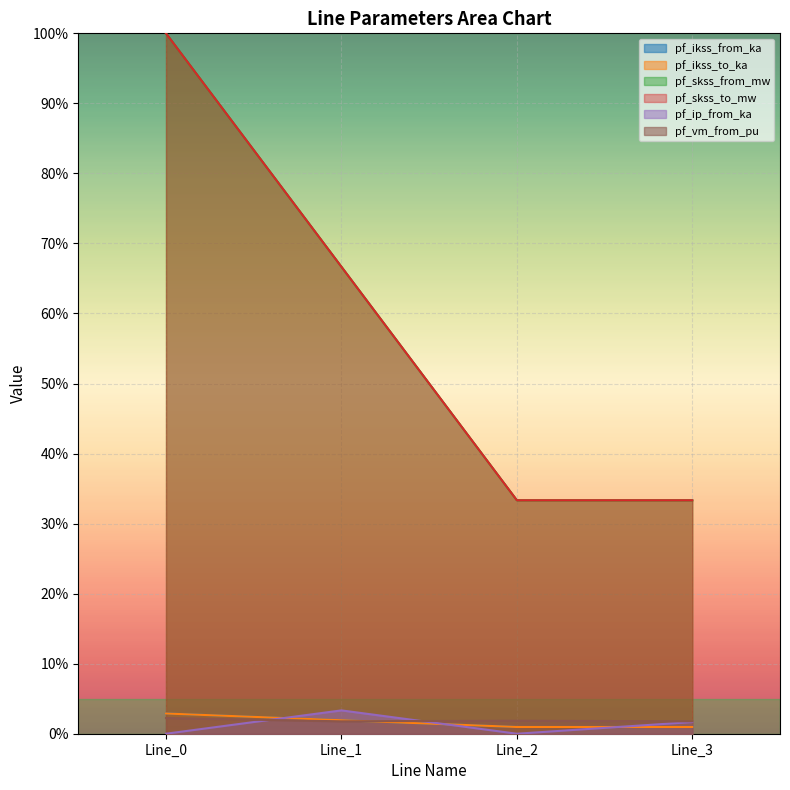

Where does the pf_ip_from_ka series first go above 1?

Line_1